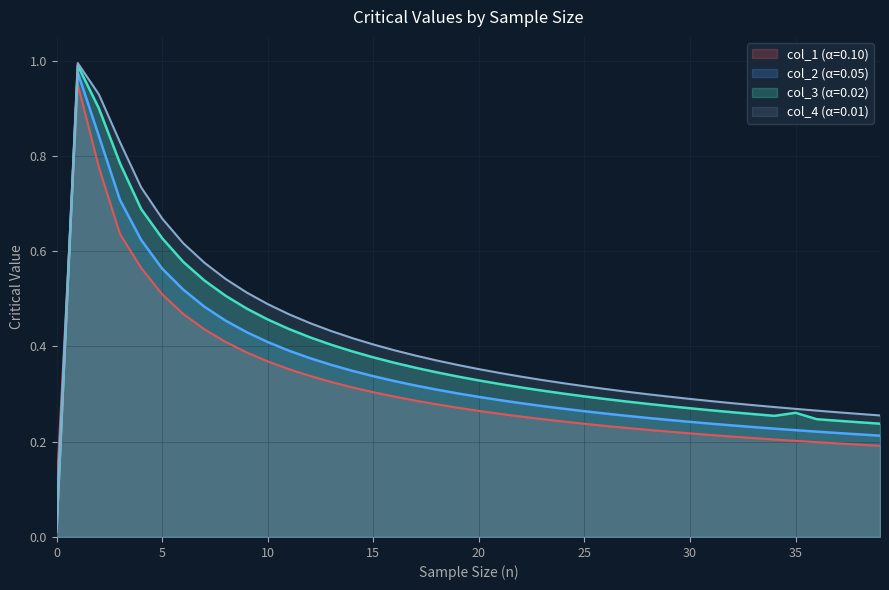

What is the greatest value displayed?

1.0